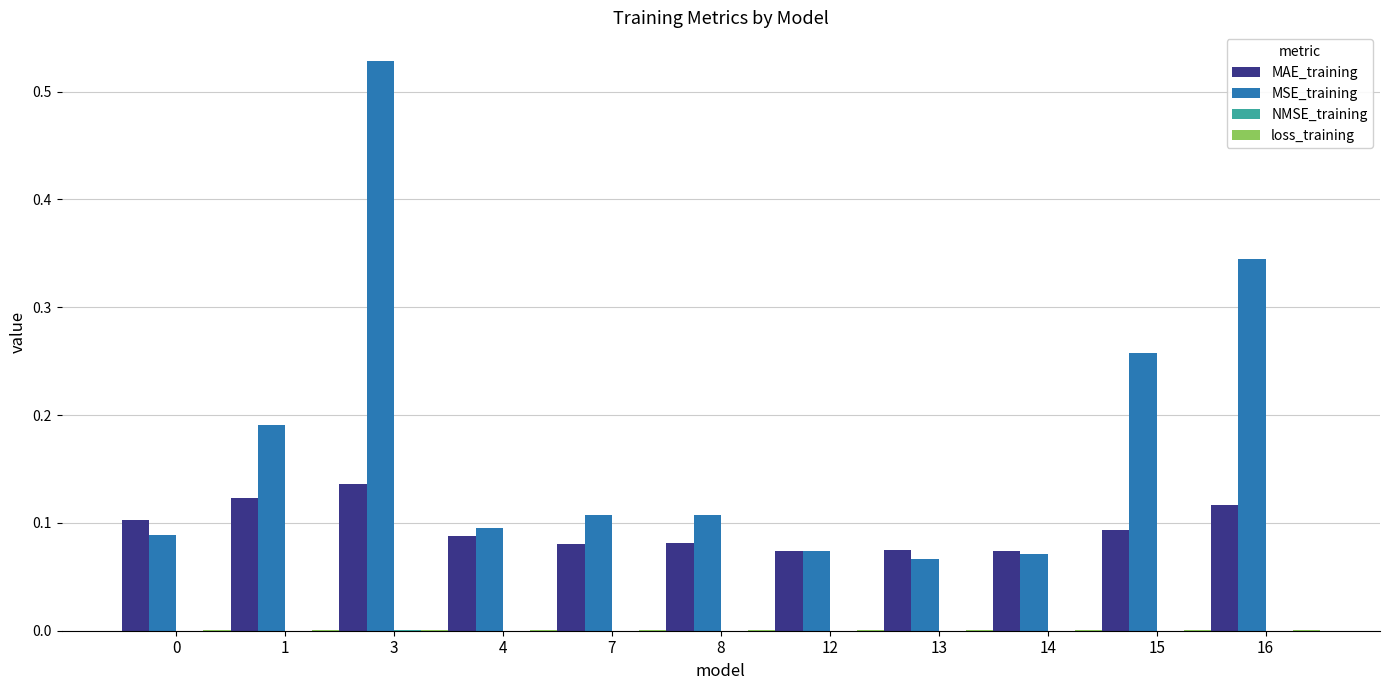

Which series has the largest total across all categories?

MSE_training